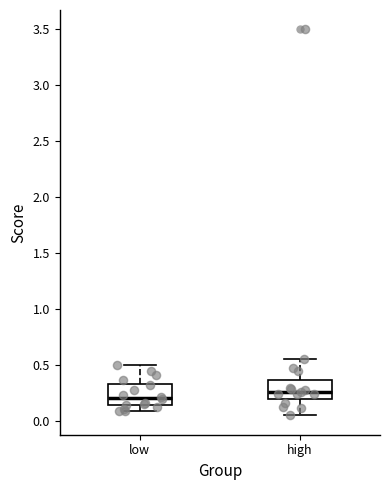

Reading left to right, read every box against the y-axis: the position of its median line, the range the box covers, and the ends of its whiskers. The values are not printed on the chart, so give them approximately, as read against the axis.

low: median 0.20, box 0.15 to 0.35, whiskers 0.10 to 0.50
high: median 0.25, box 0.20 to 0.35, whiskers 0.05 to 0.55